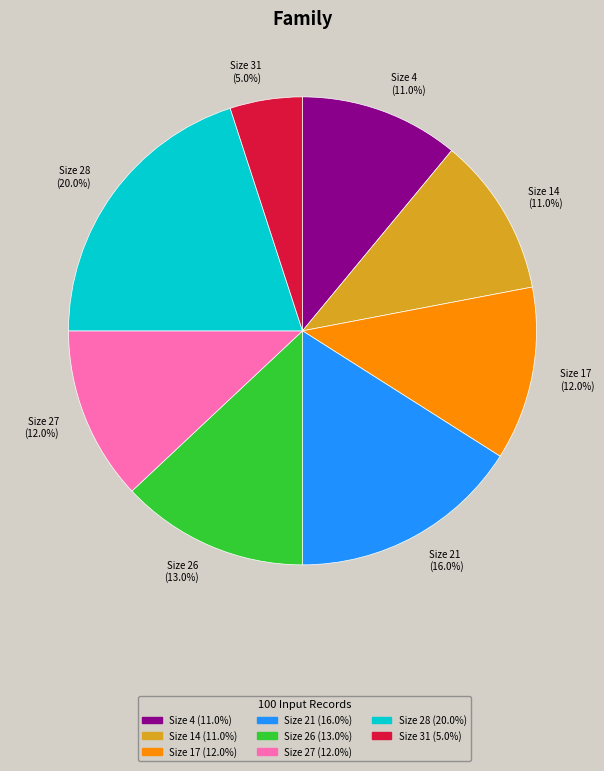

What is the ratio of the value at Size 31 to the value at Size 27?

0.4